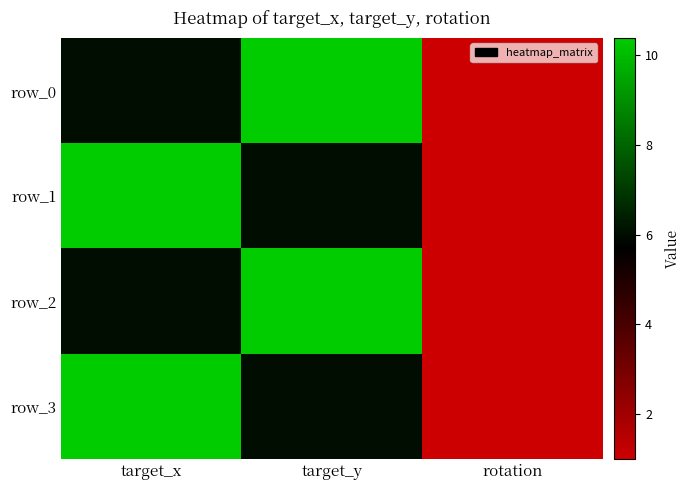

What is the difference between the row_1 values at target_x and target_y?

4.4